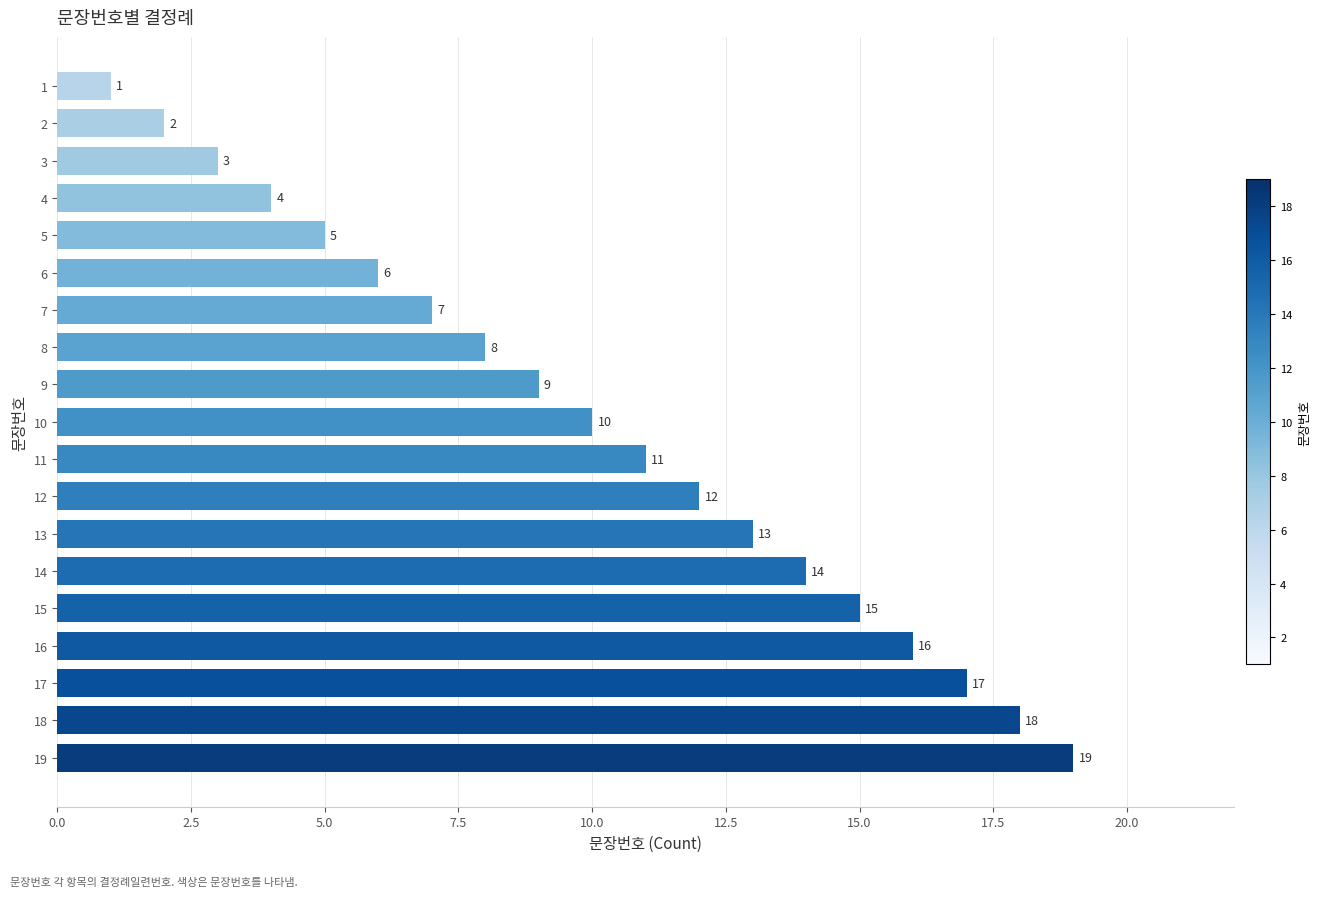

How many values are below 10?

9